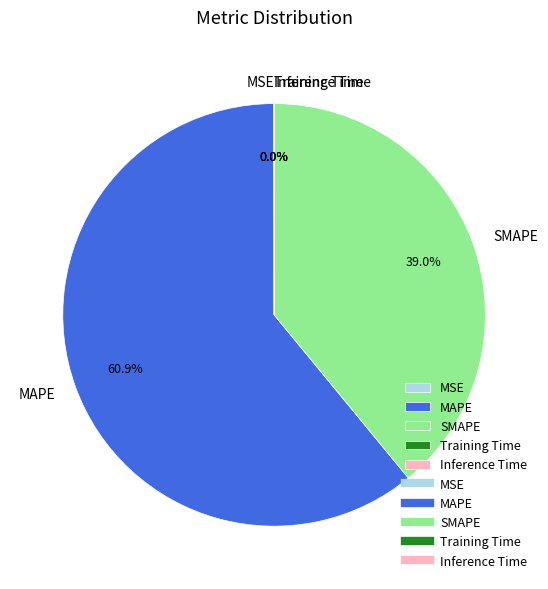

True or false: SMAPE accounts for 39% of the total.

True